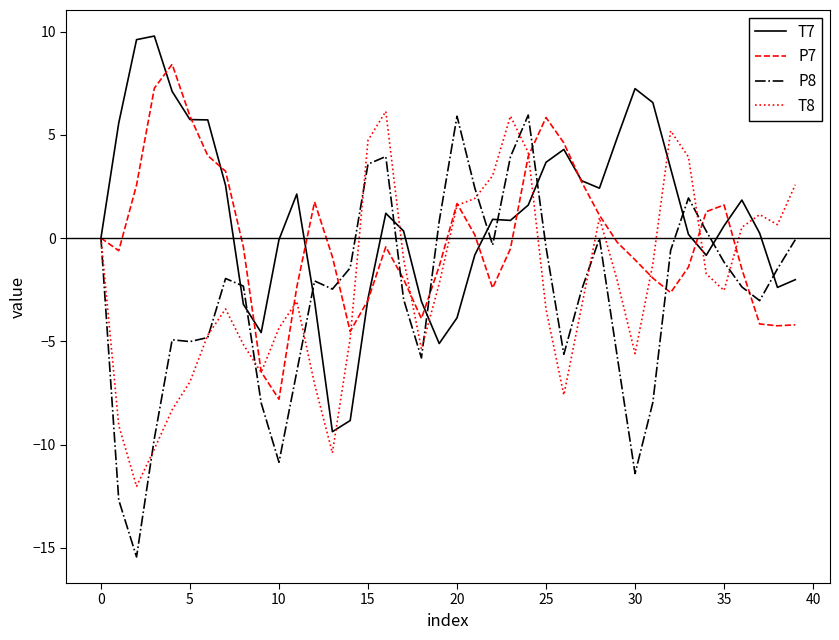

What is the maximum value for T7?

9.8